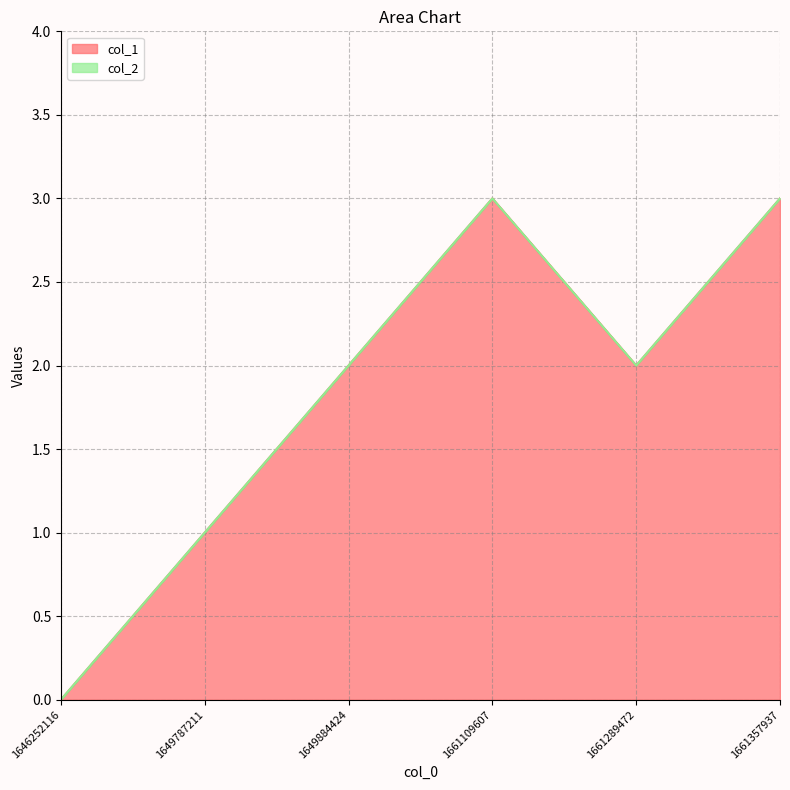

What is the ratio of the value at 1661109607 to the value at 1649884424?

1.5